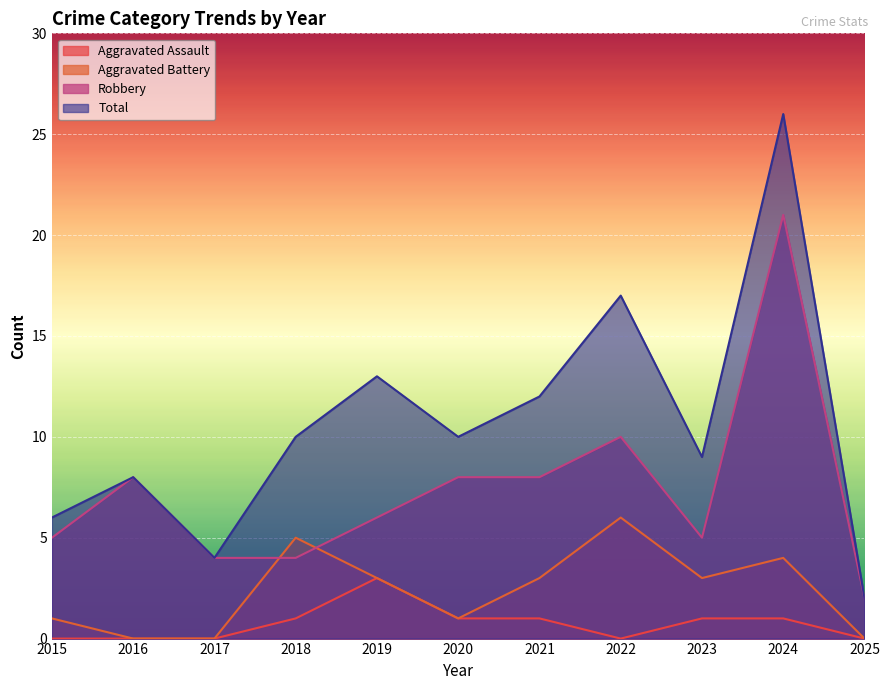

What is the total value across all series at 2015?

12